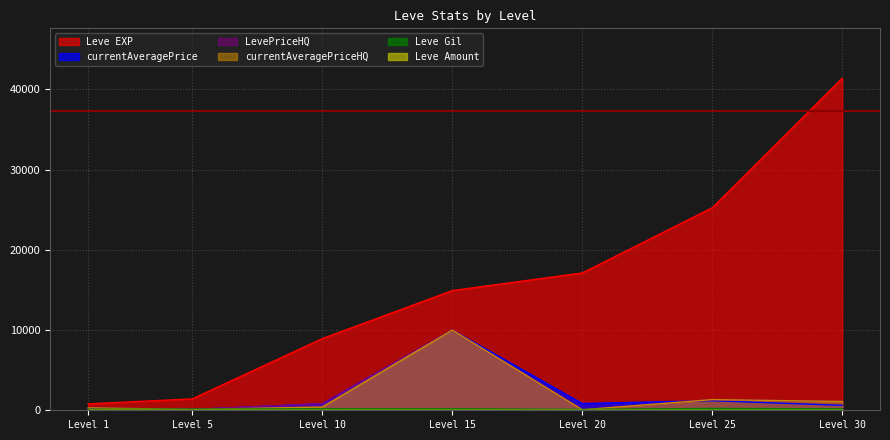

What is the average value of the currentAveragePriceHQ series?

1899